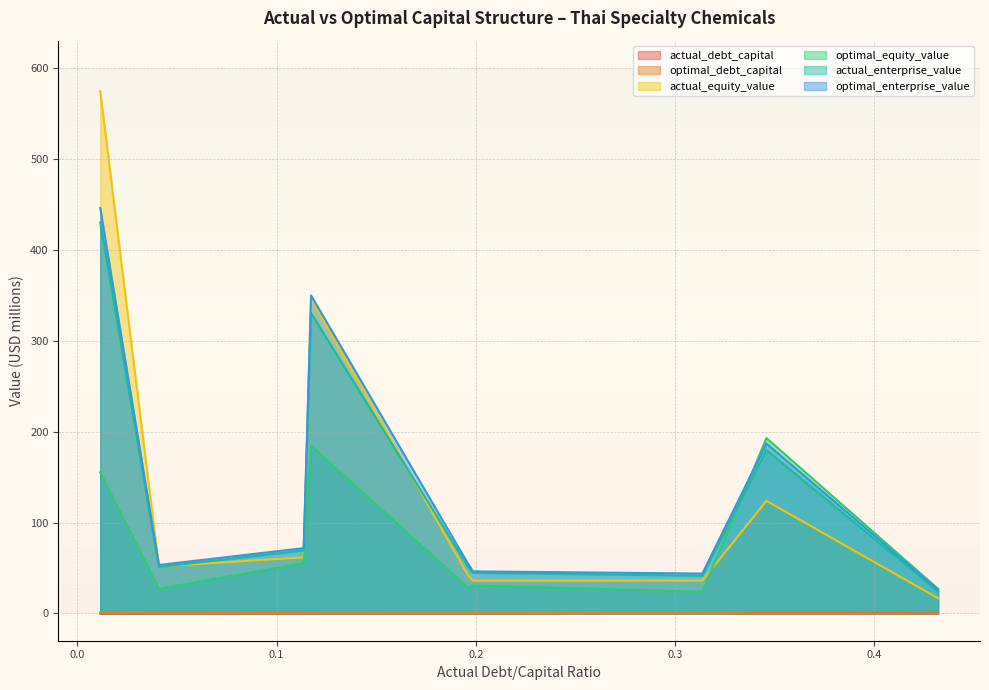

True or false: actual_debt_capital and optimal_enterprise_value cross at least once.

False